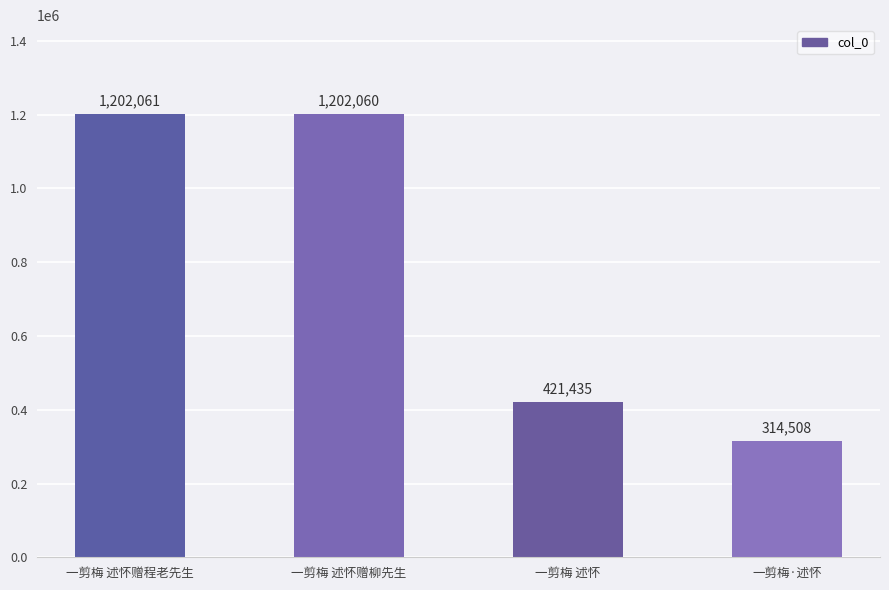

What position from the right is 一剪梅 述怀赠程老先生?

4